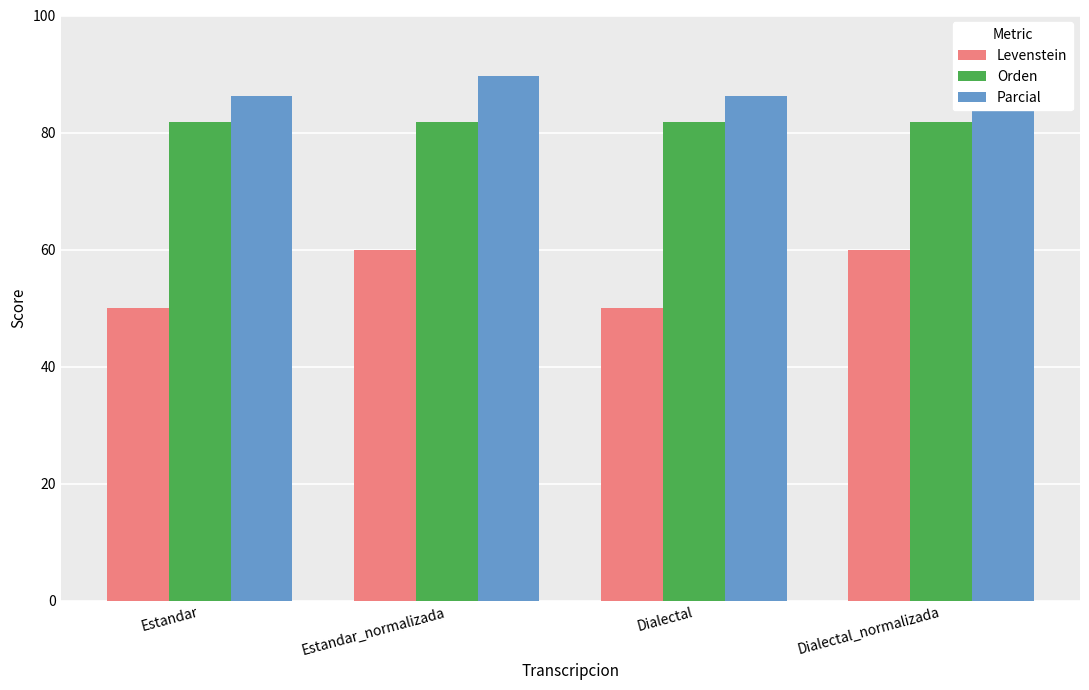

True or false: Parcial has a value of 50.4 at Estandar.

False